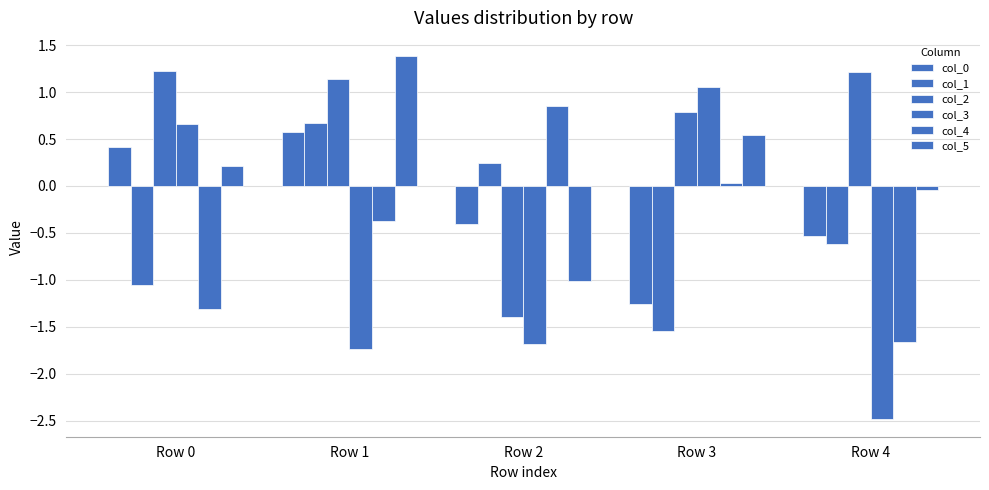

At which category is the sum across all series the highest?

Row 1